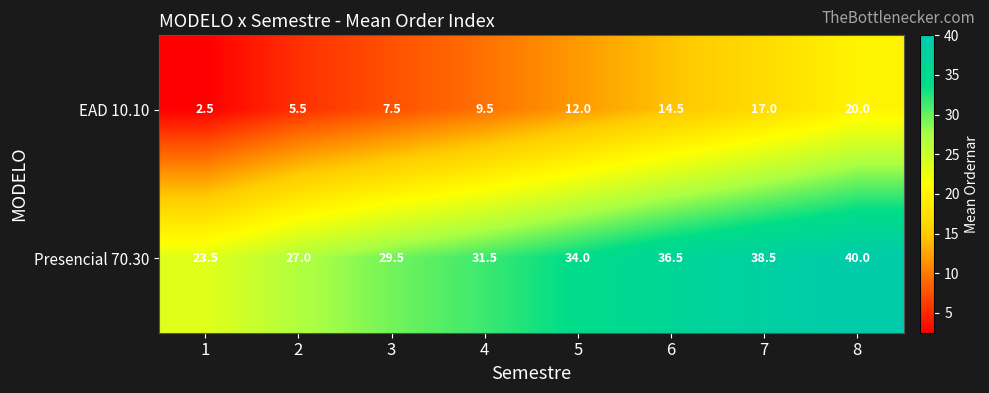

How many data points does each series have?

8